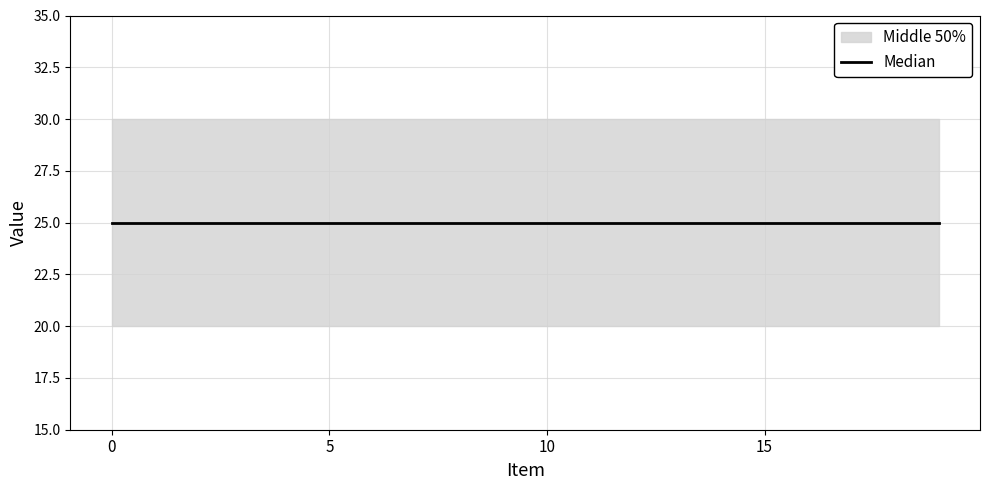

True or false: Minimum and Maximum cross at least once.

False